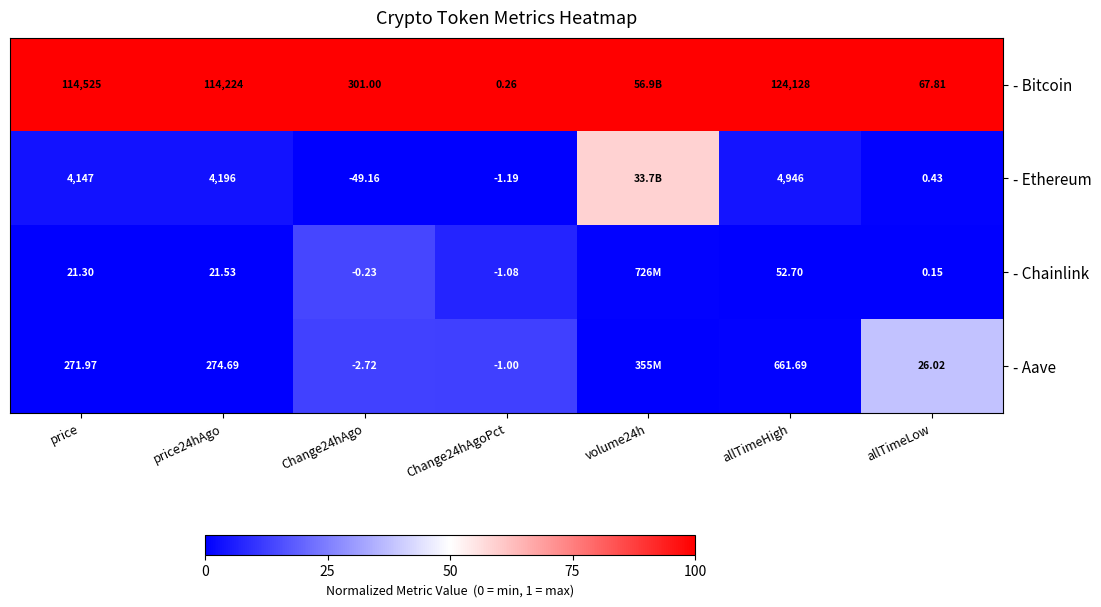

Is the value of - Bitcoin at price greater than the value of - Ethereum at Change24hAgo?

Yes